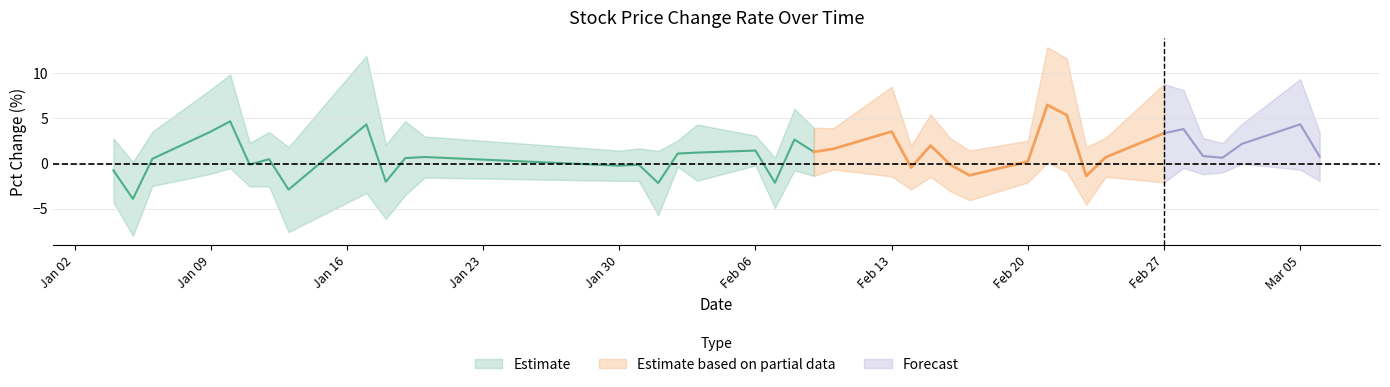

The low series shows 5.4 at 11. True or false?

False